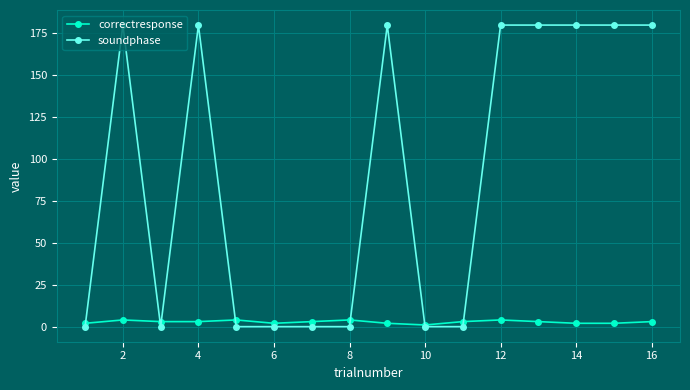

In correctresponse, how many points are higher than both neighbors (excluding endpoints)?

4